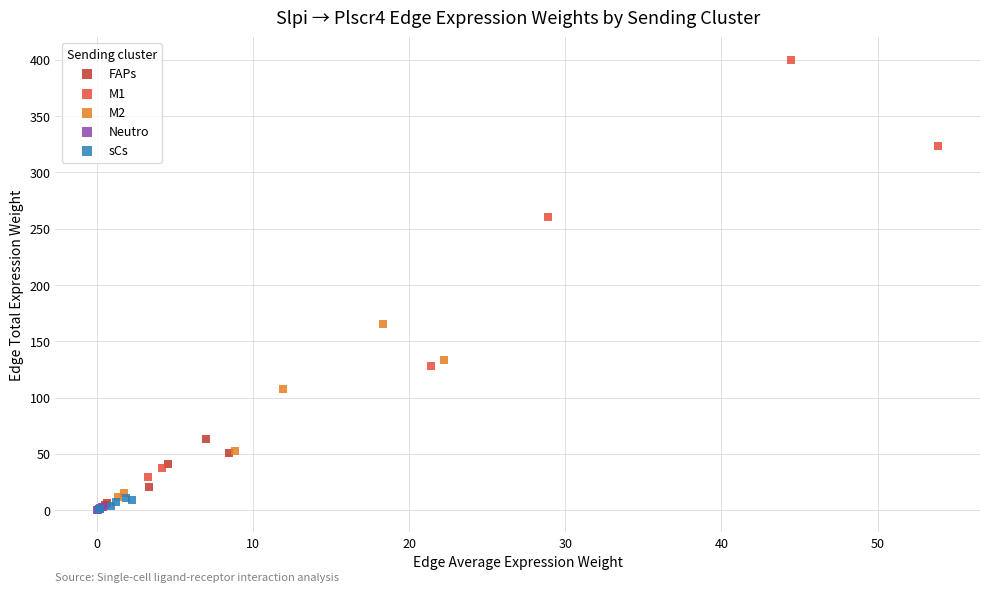

Which series reaches the maximum Y coordinate?

M1